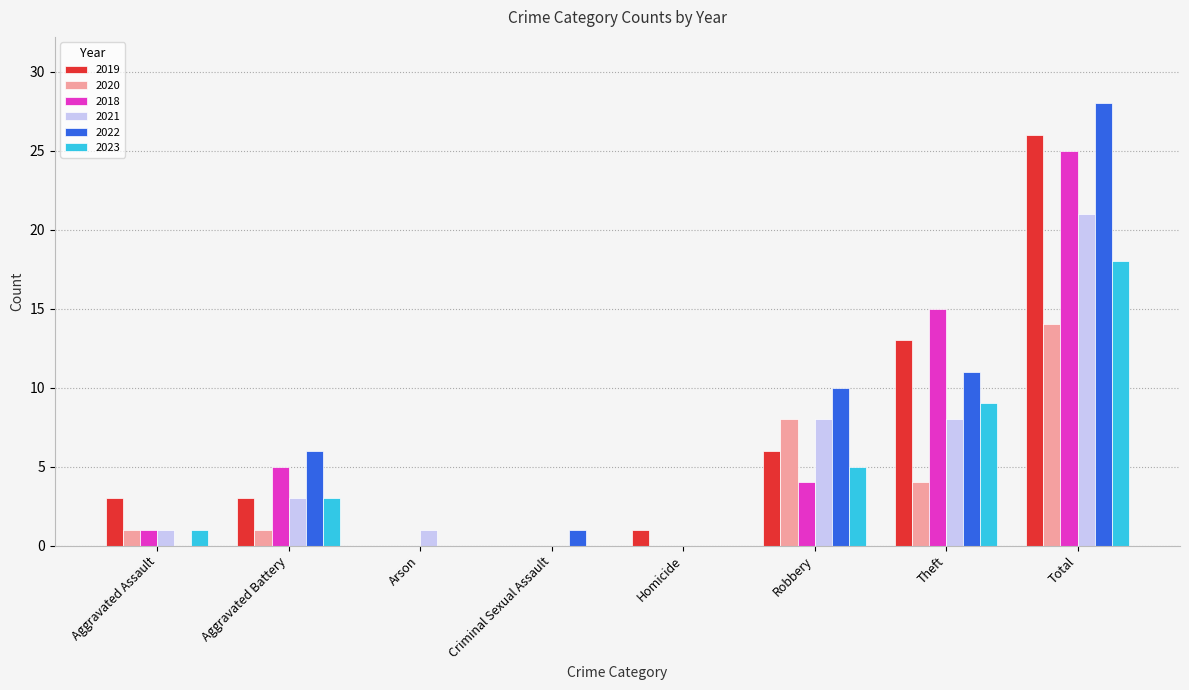

The 2019 series shows -12 at Arson. True or false?

False